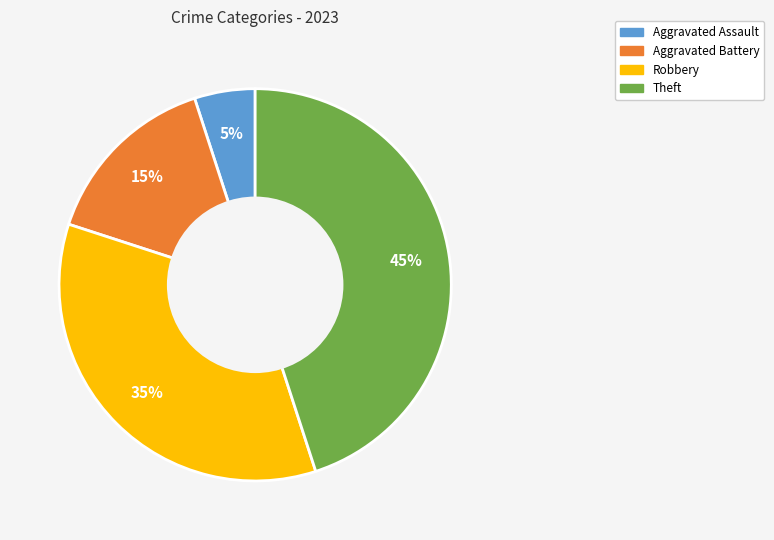

Which has a higher value, Robbery or Aggravated Battery?

Robbery